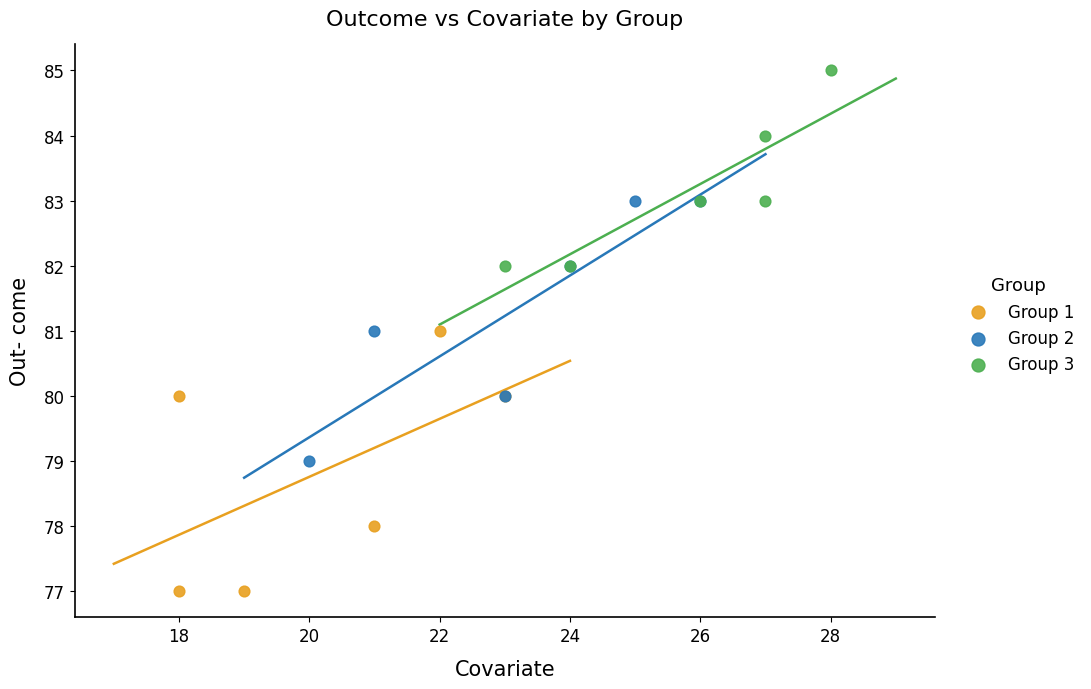

What are all the series names shown in the legend?

Group 1, Group 2, Group 3